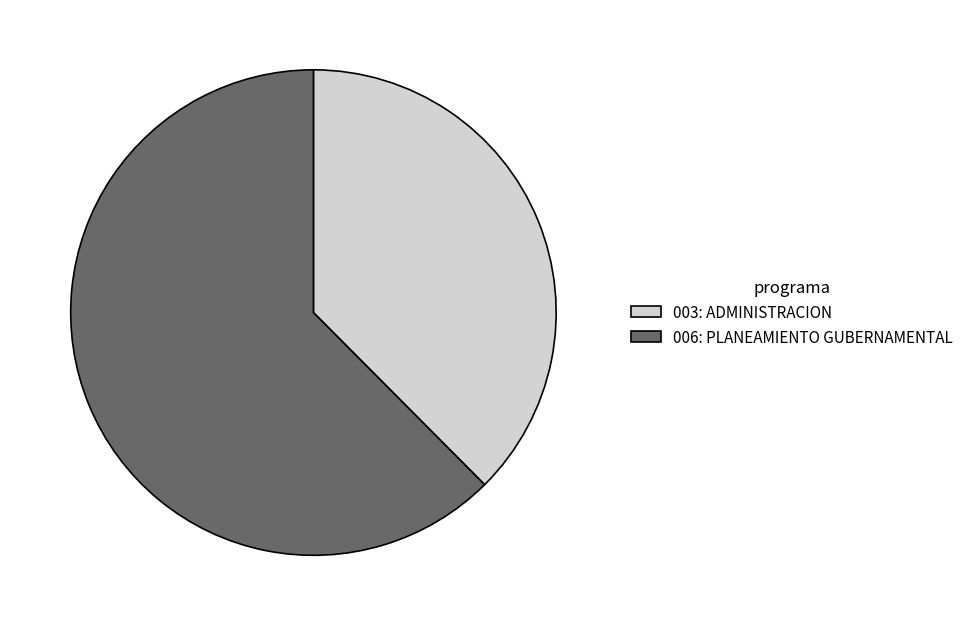

How many segments does this pie chart have?

2